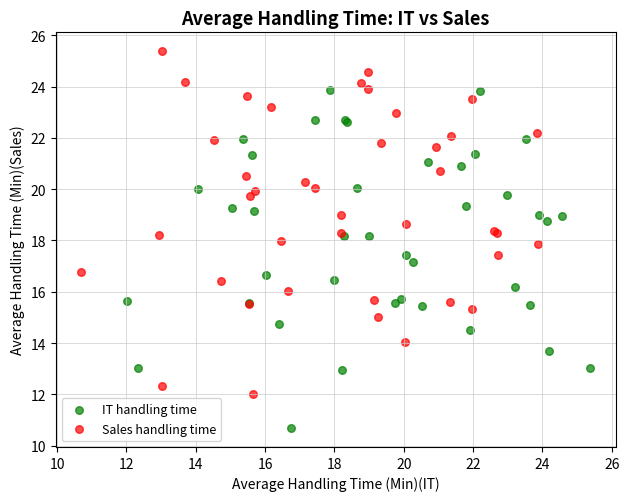

Which series reaches the maximum Y coordinate?

Sales handling time